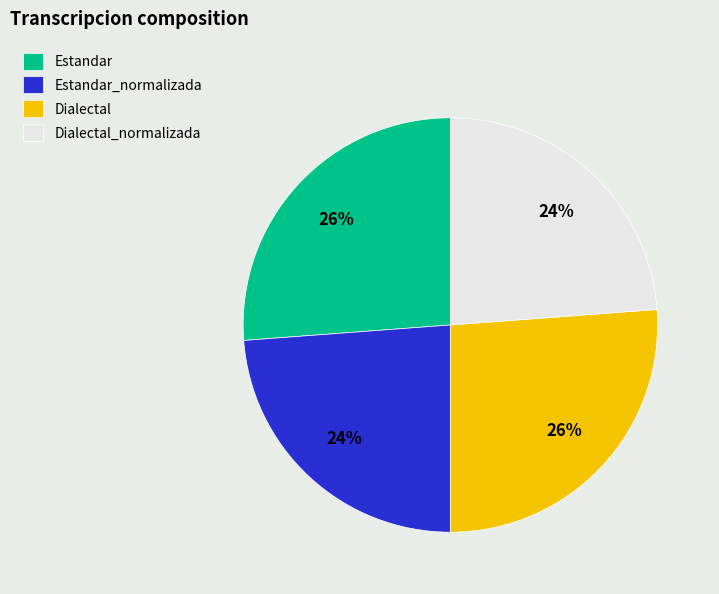

Combined, do Dialectal_normalizada and Estandar_normalizada account for over 50%?

No